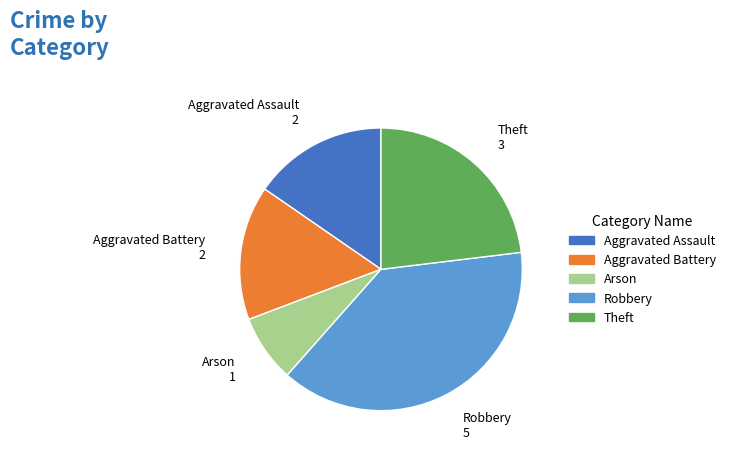

Which slice is the smallest?

Arson